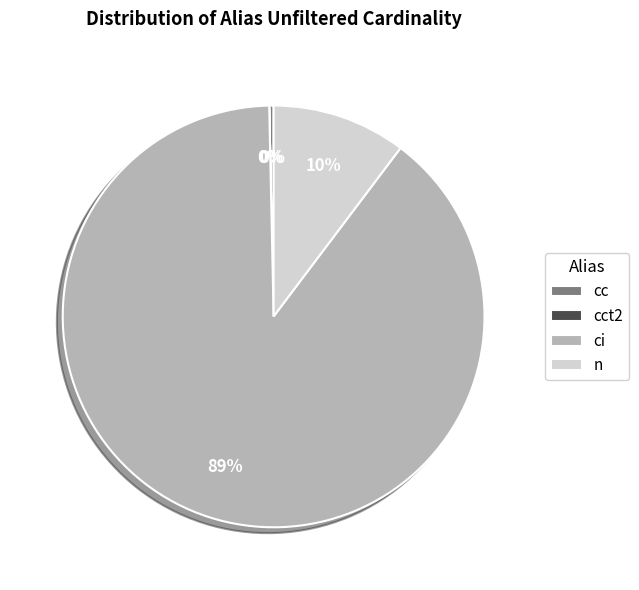

What is the majority slice?

ci